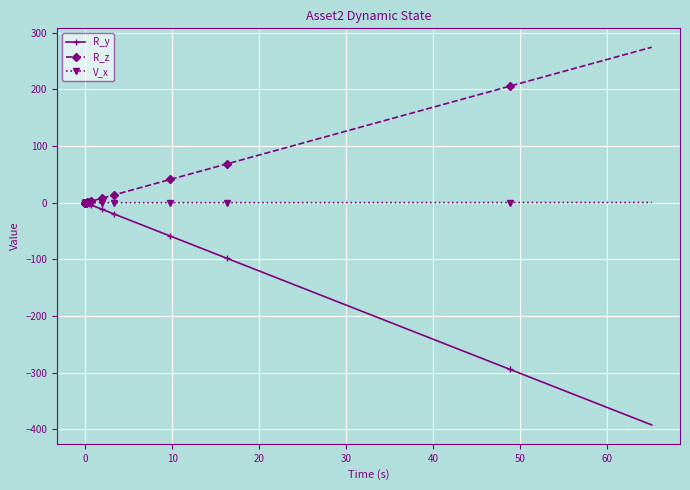

What are all the series names shown in the legend?

R_y, R_z, V_x